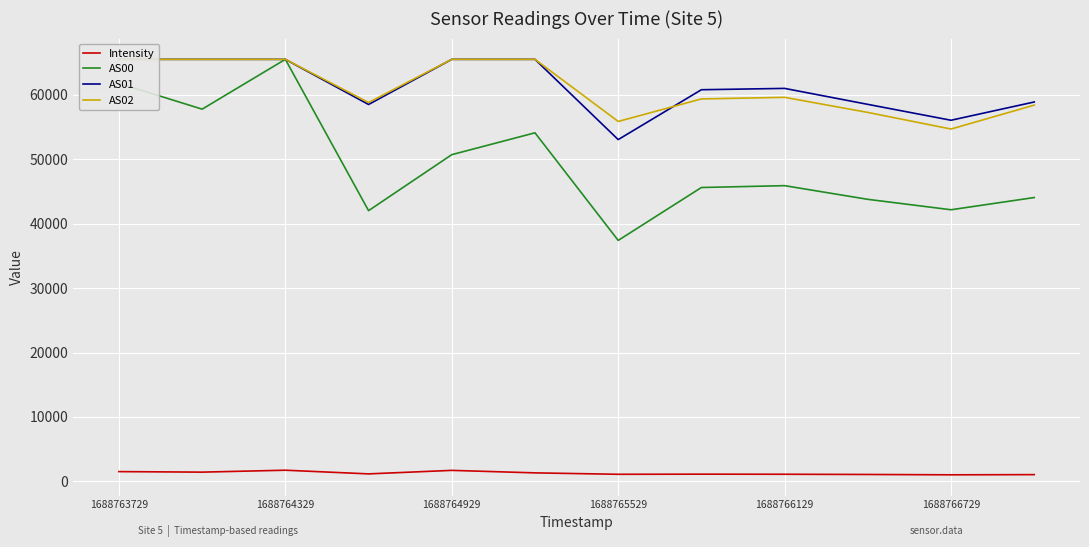

What is the maximum value for Intensity?

1723.2